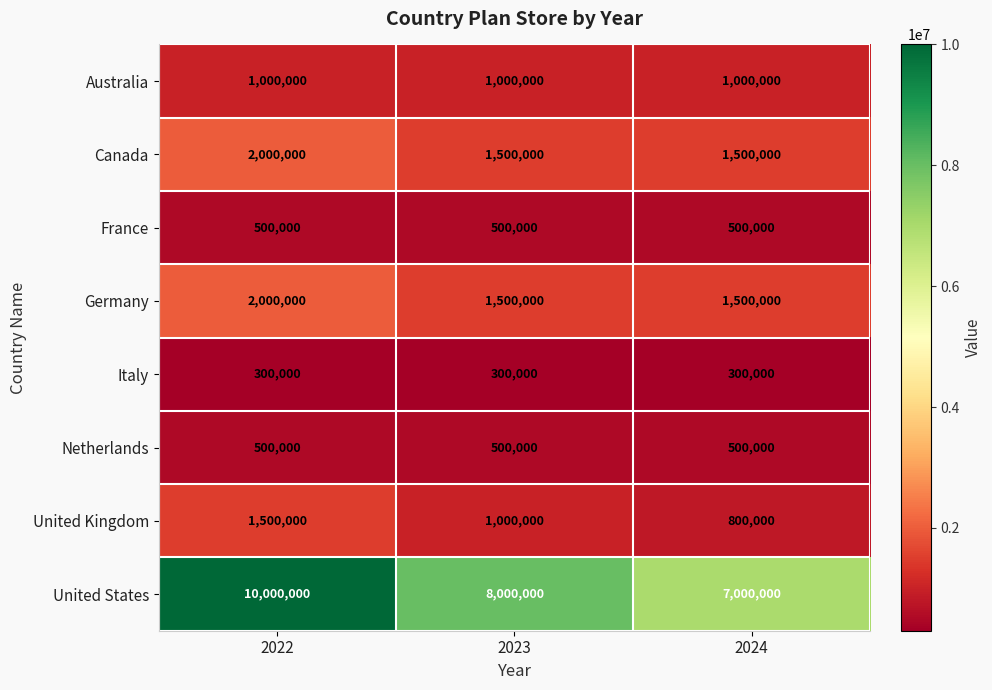

What is the smallest value displayed?

300000